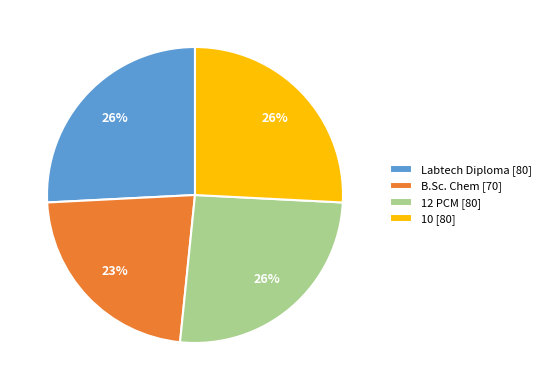

Is it true that B.Sc. Chem [70] is 13% of the pie?

False